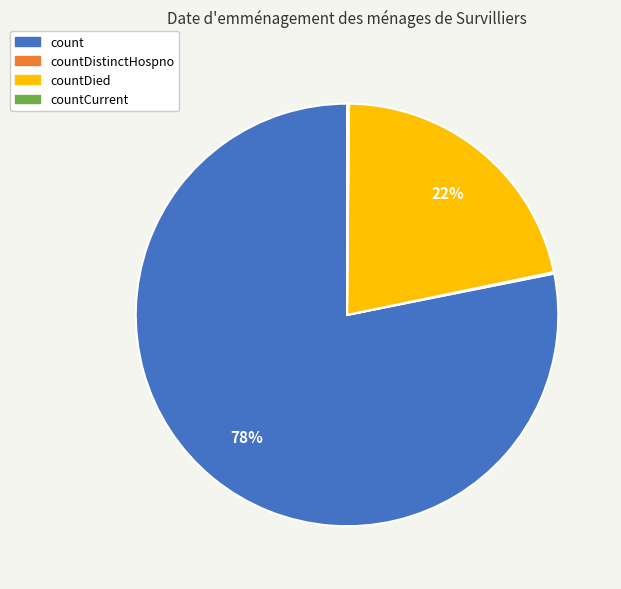

Is there any slice that represents more than half of the pie?

Yes